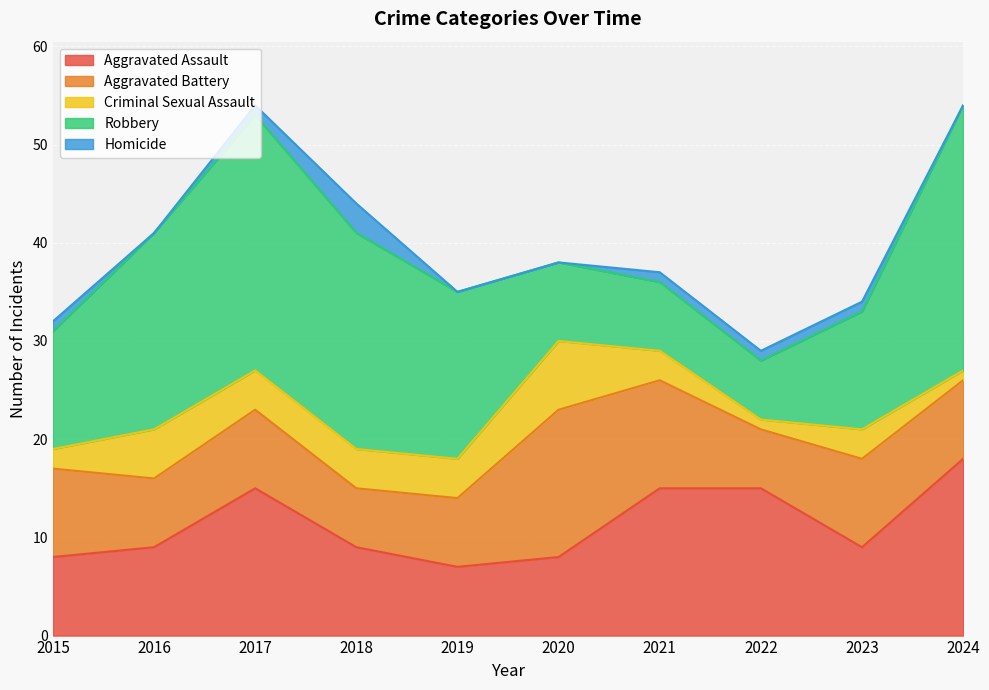

Is the value of Aggravated Assault at 2018 greater than the value of Homicide at 2016?

Yes